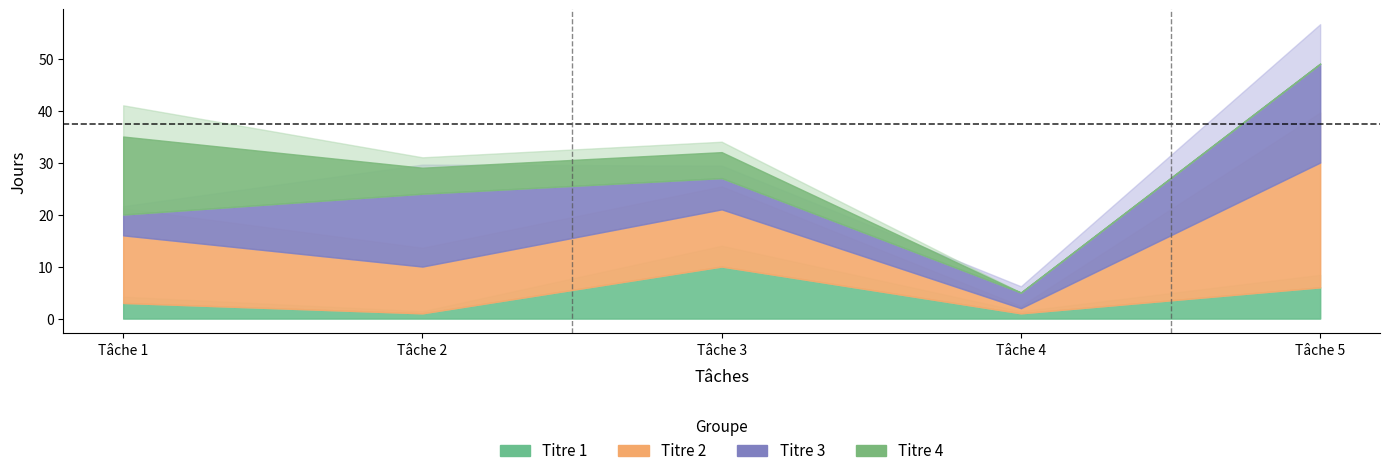

What are all the series names shown in the legend?

Titre 1, Titre 2, Titre 3, Titre 4